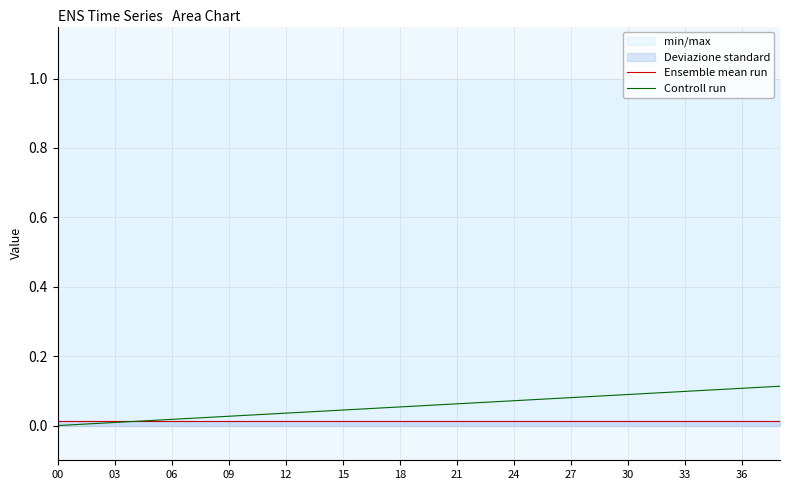

Does the chart have visible grid lines?

Yes